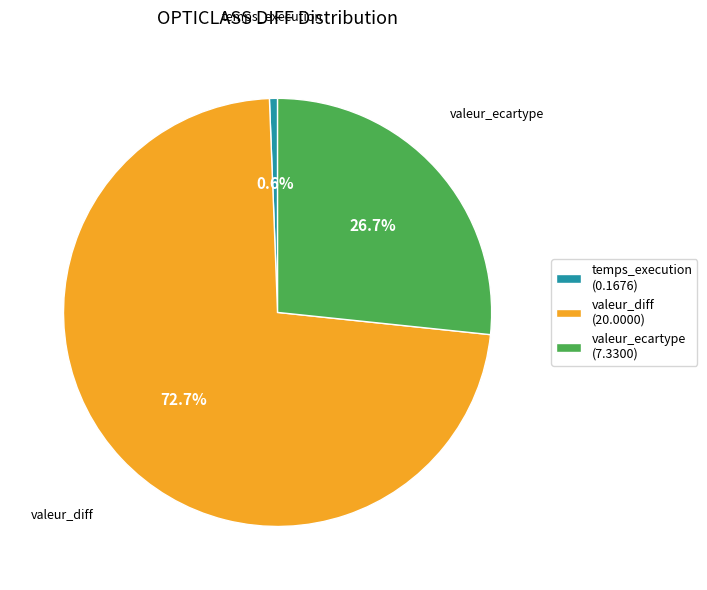

To the nearest percent, what is the difference between the valeur_ecartype and valeur_diff slice percentages?

46%